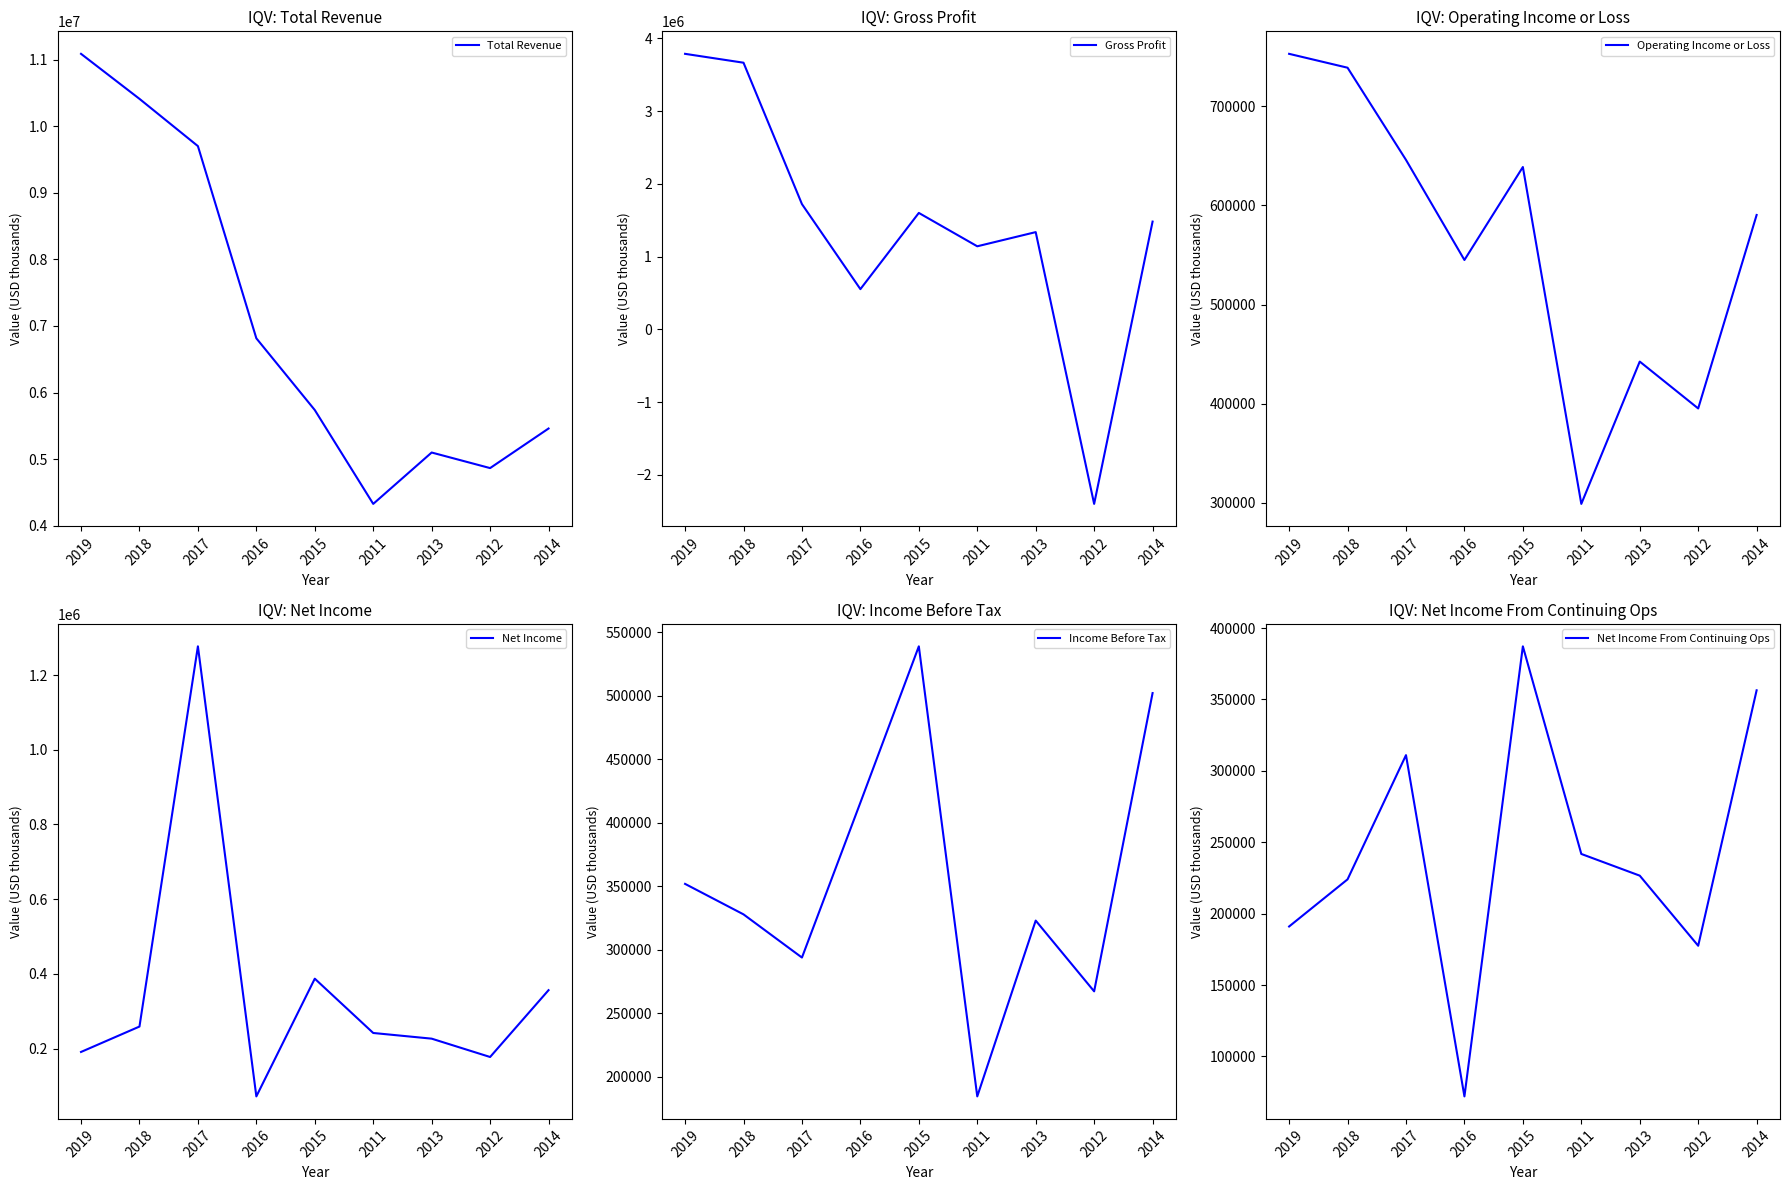

List the labels in order of Gross Profit value, largest first.

2019, 2018, 2017, 2015, 2014, 2013, 2011, 2016, 2012